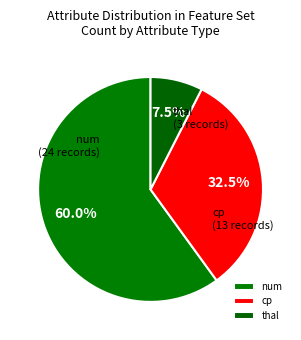

Does any single category account for the majority?

Yes